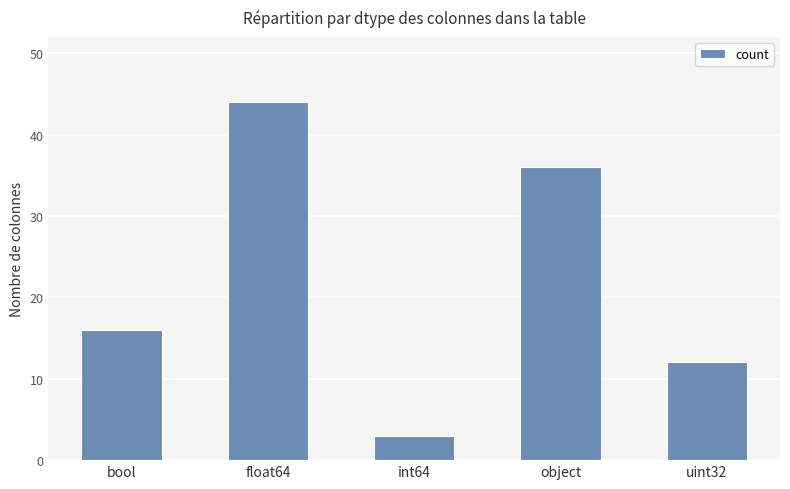

True or false: the data shows 3 at int64.

True